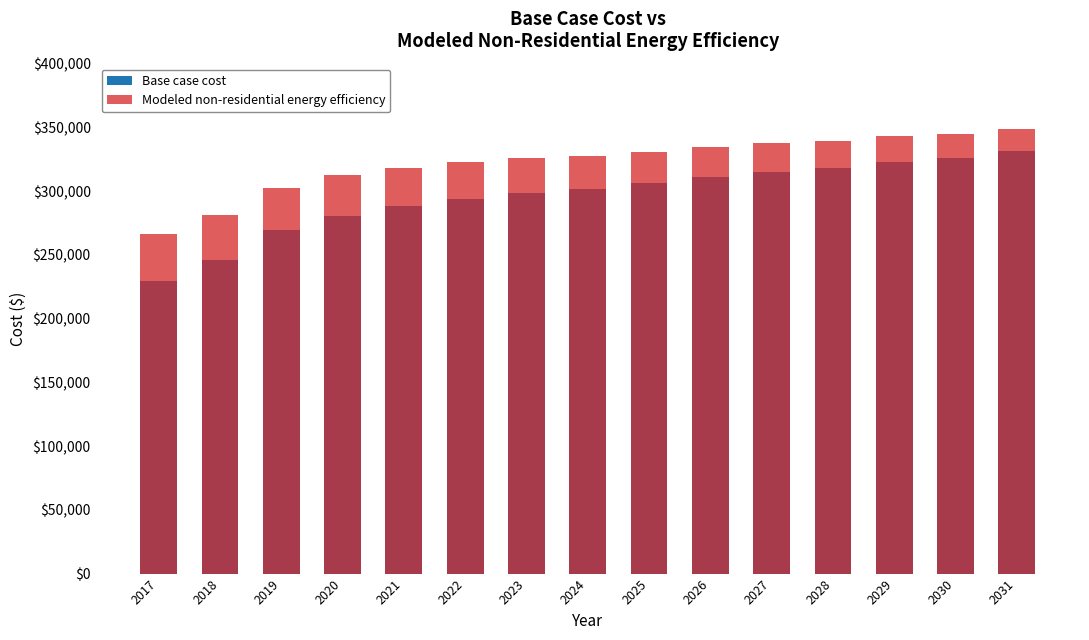

Between 2022 and 2029, which series saw the biggest shift?

Base case cost